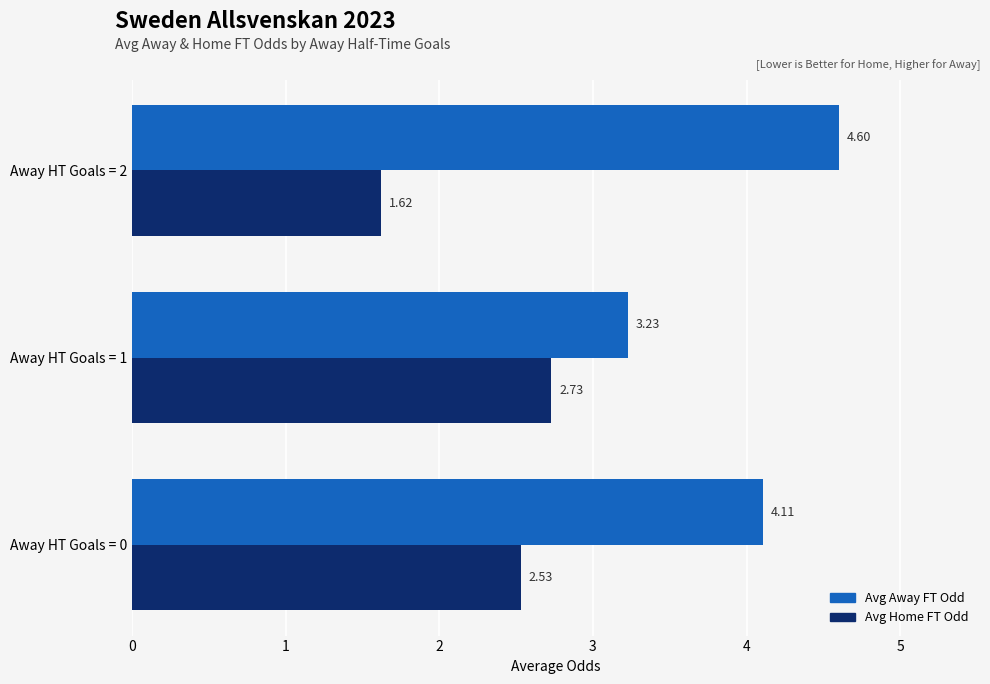

At which category is the sum across all series the highest?

Away HT Goals = 0